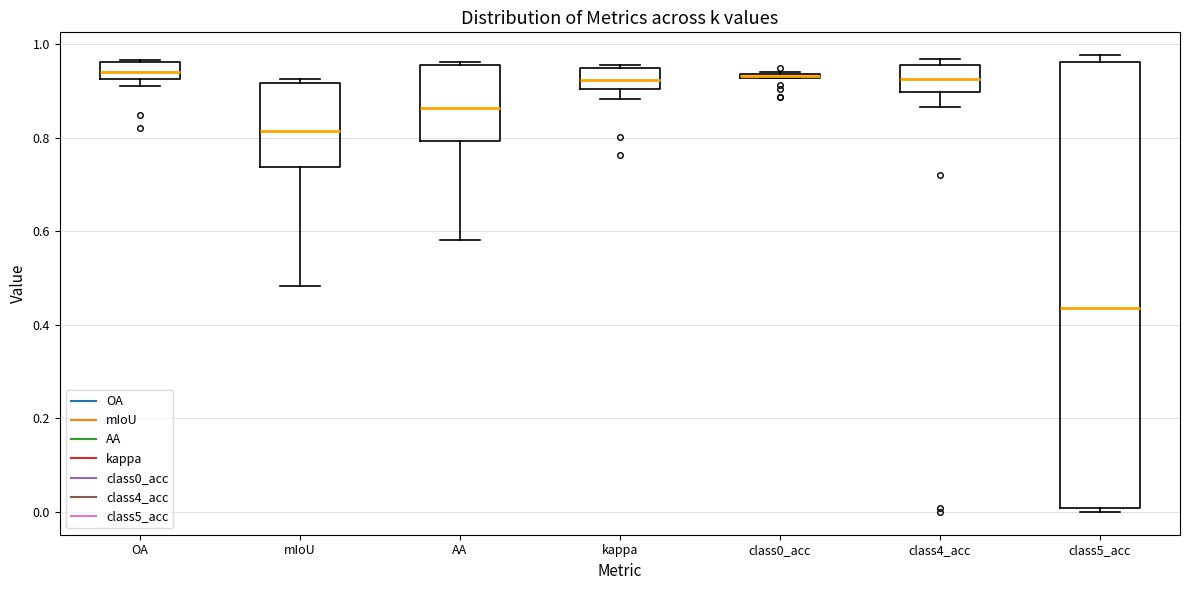

Comparing the boxes themselves (not the whiskers), which one is the tallest?

class5_acc